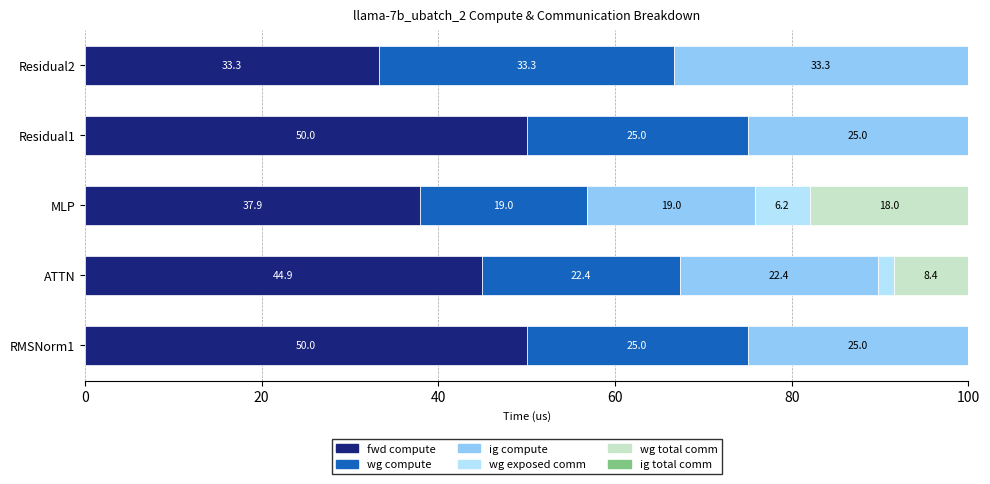

What is the highest value of the fwd compute series?

50.0